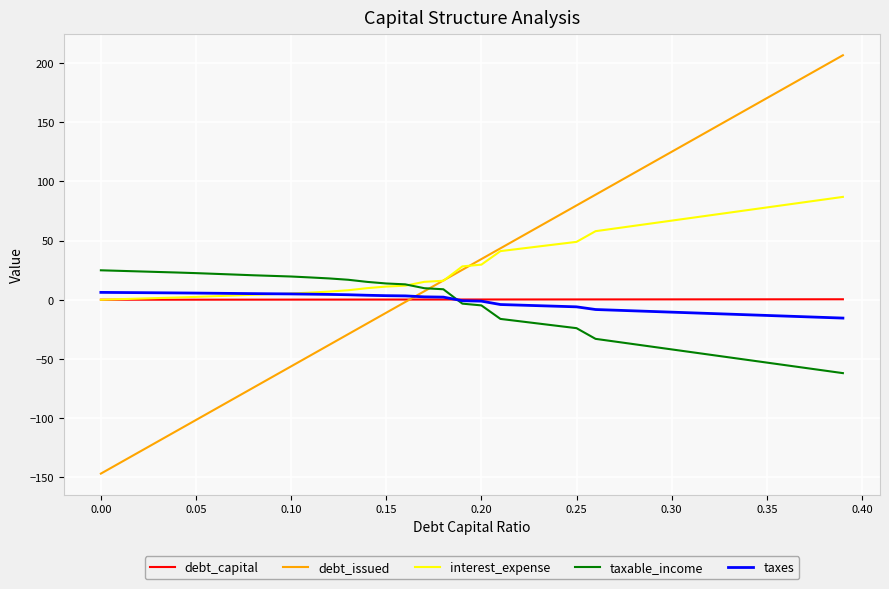

What is the sum of all debt_capital values?

7.8